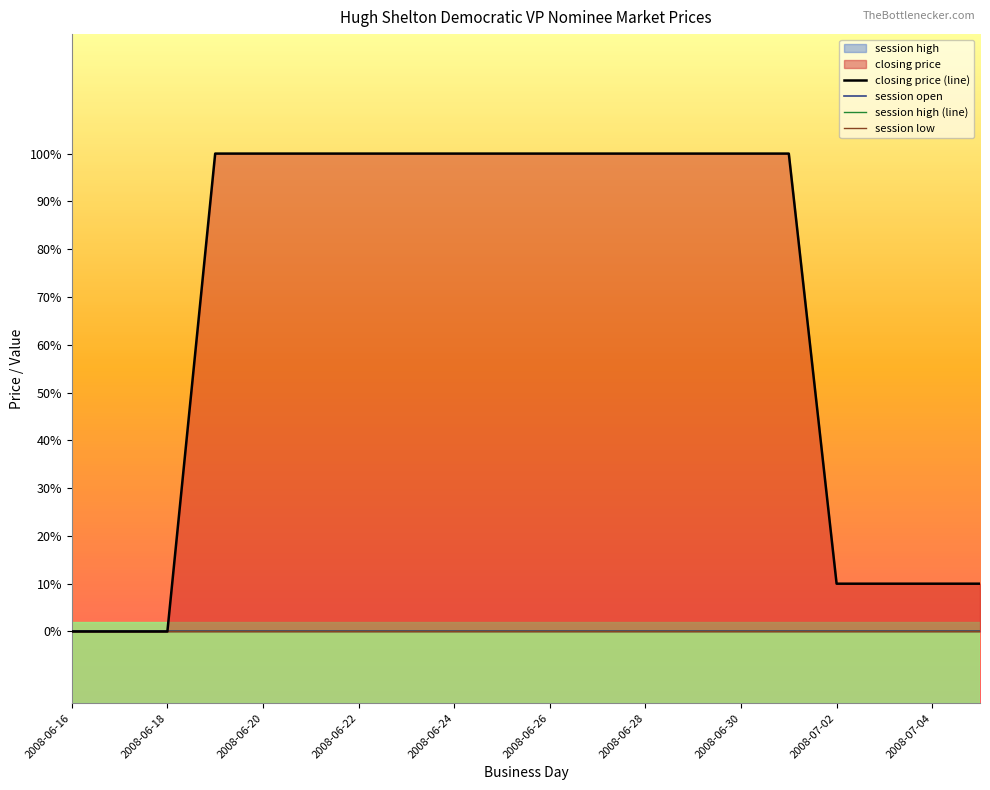

True or false: closing price (line) has more than 0 interior local peaks.

False